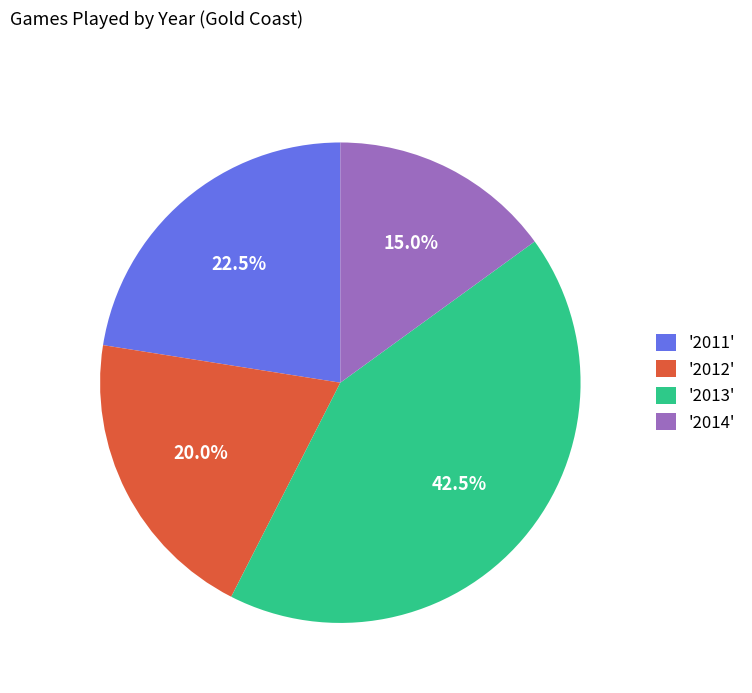

What percentage is NOT represented by '2012'?

80.0%